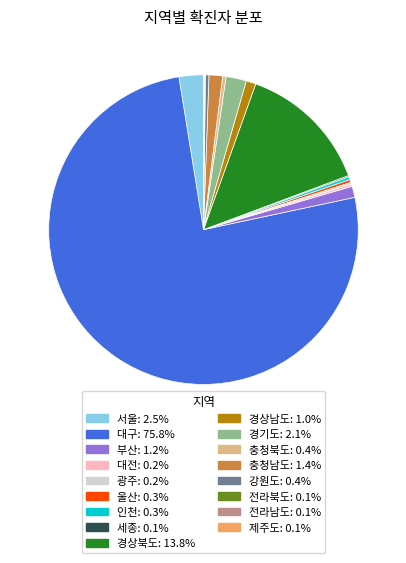

Is the sum of 충청남도 and 대구 greater than half?

Yes